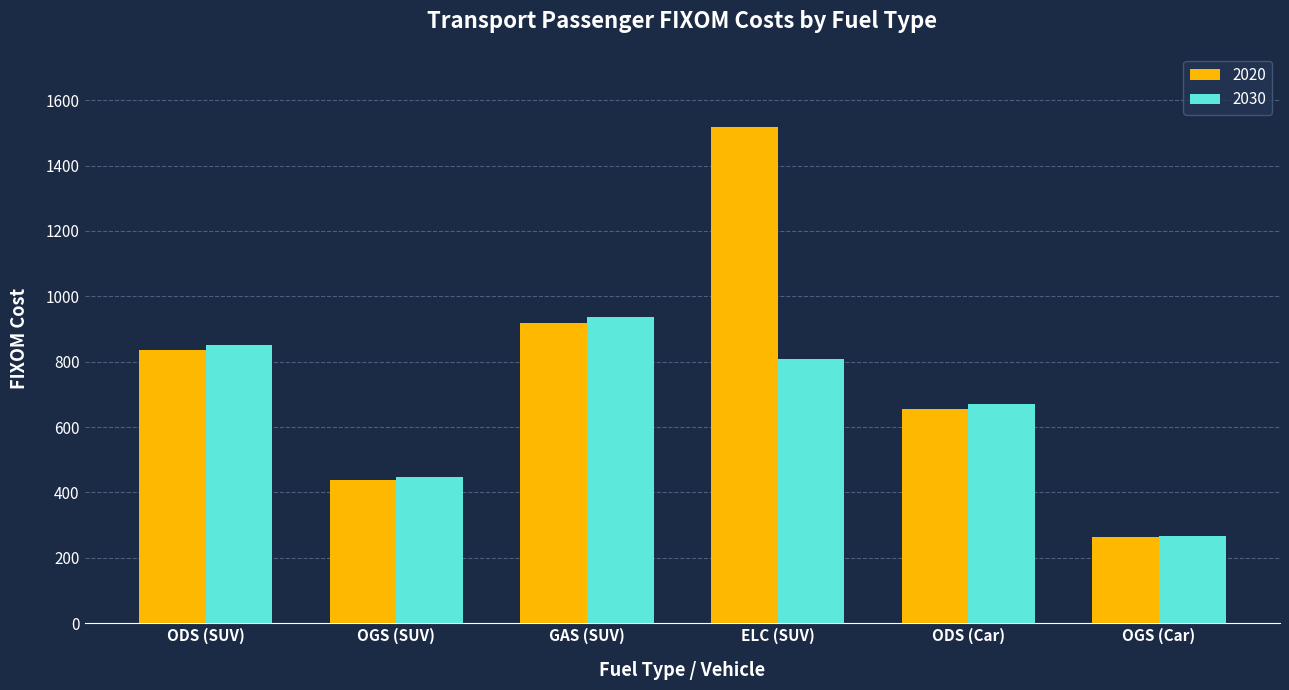

Rank the series by their average value, from highest to lowest.

2020, 2030